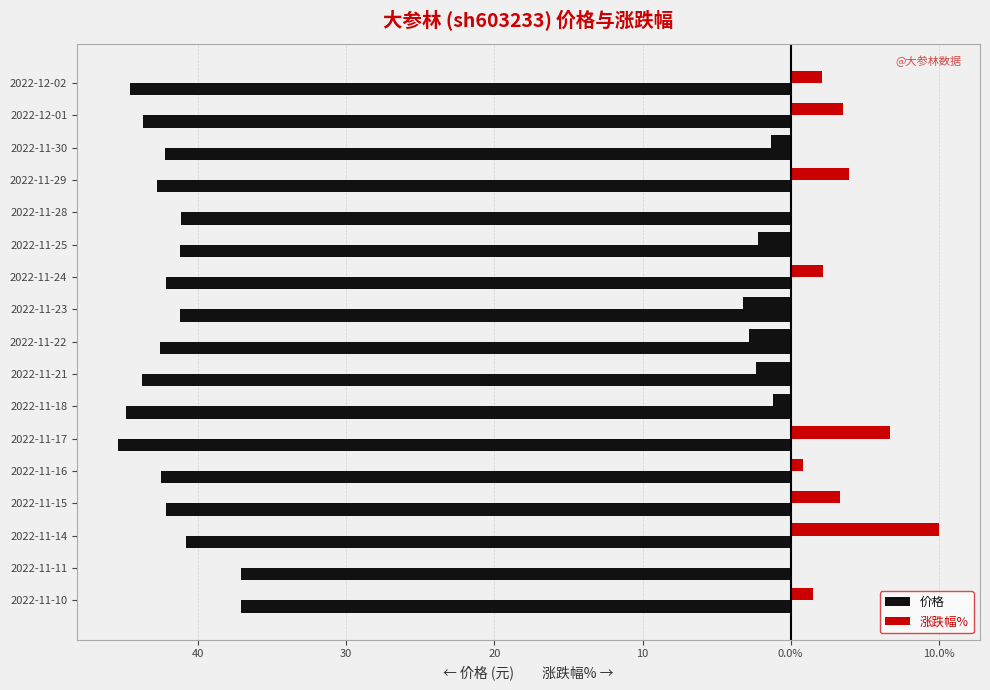

How many data points in 涨跌幅% are above 0?

10